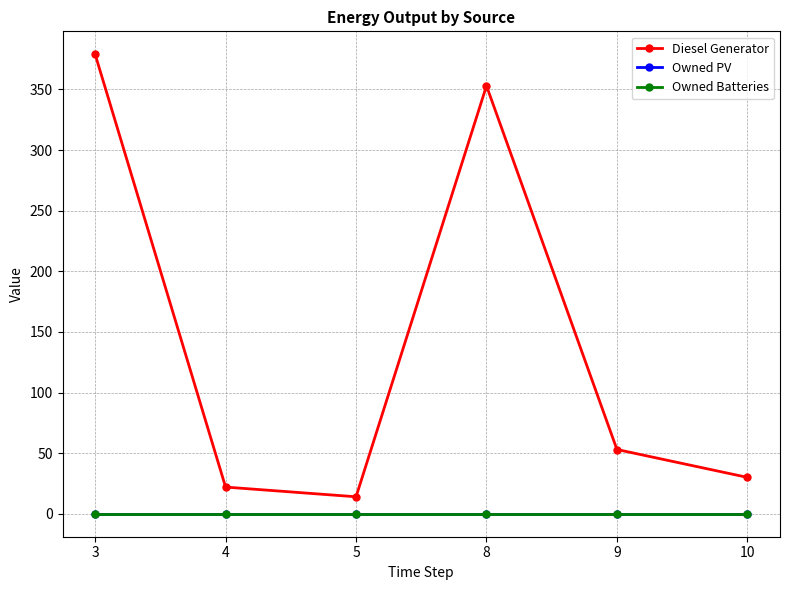

What is the value of the Diesel Generator point at the 4th from the left?

353